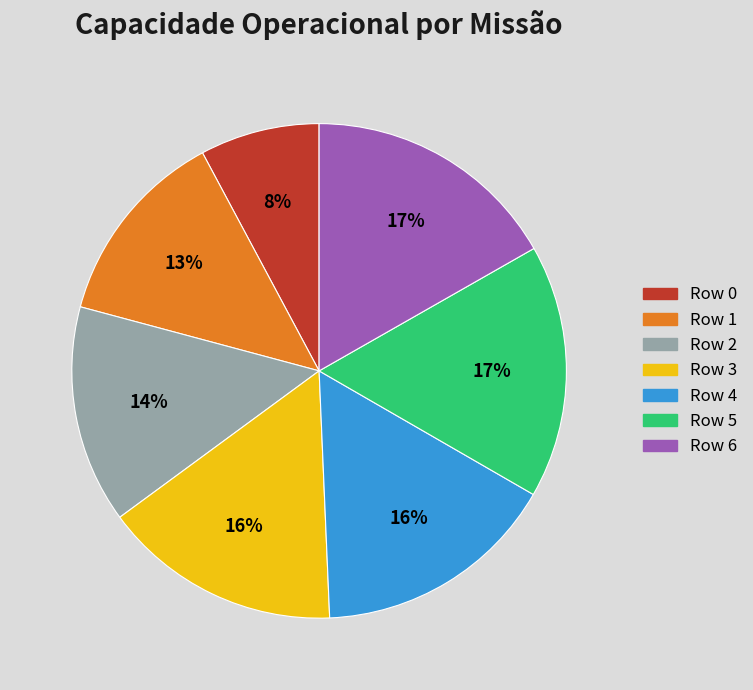

How many segments does this pie chart have?

7